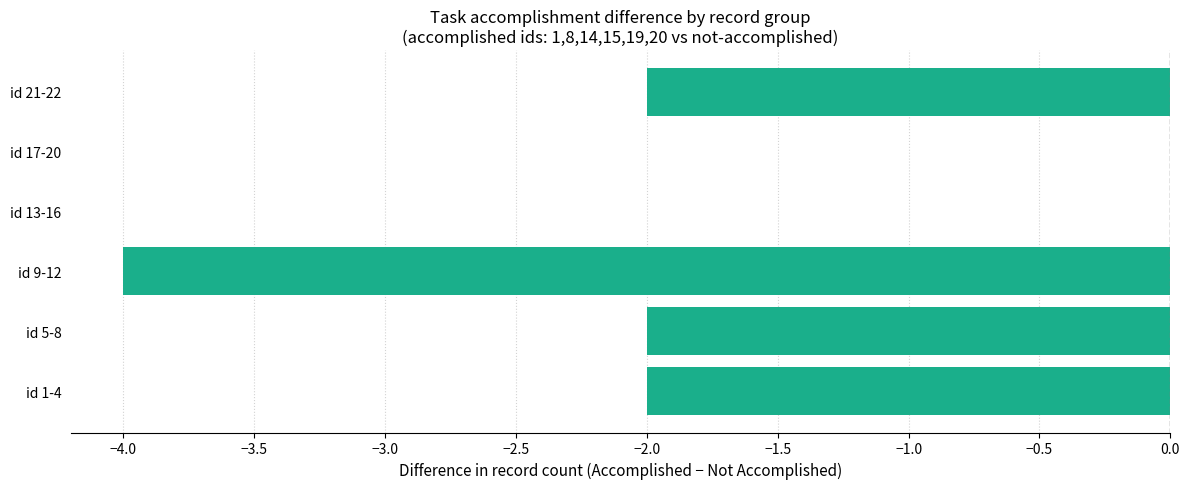

True or false: the data shows -3 at id 1-4.

False